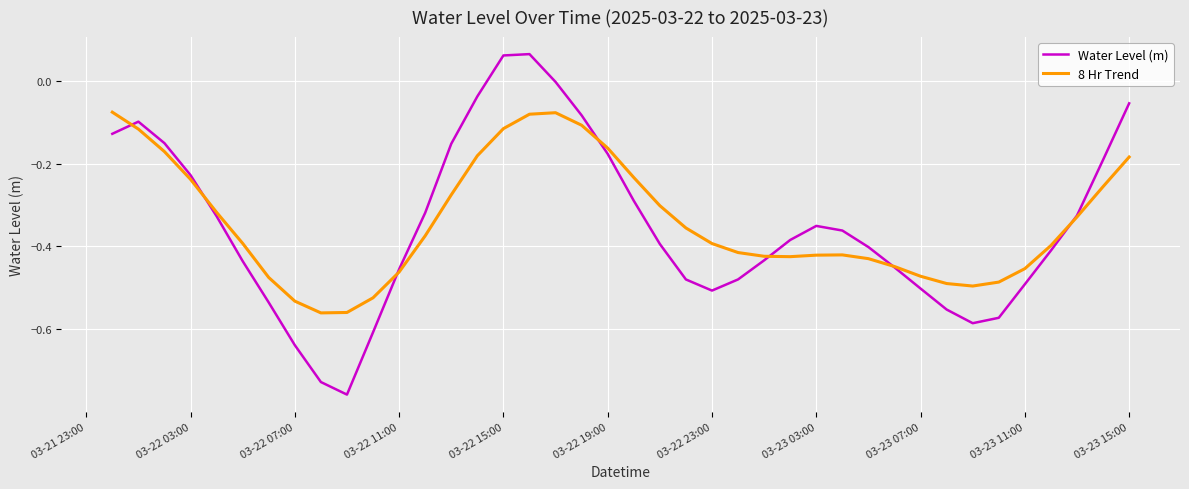

Which series has the widest spread of values?

Water Level (m)